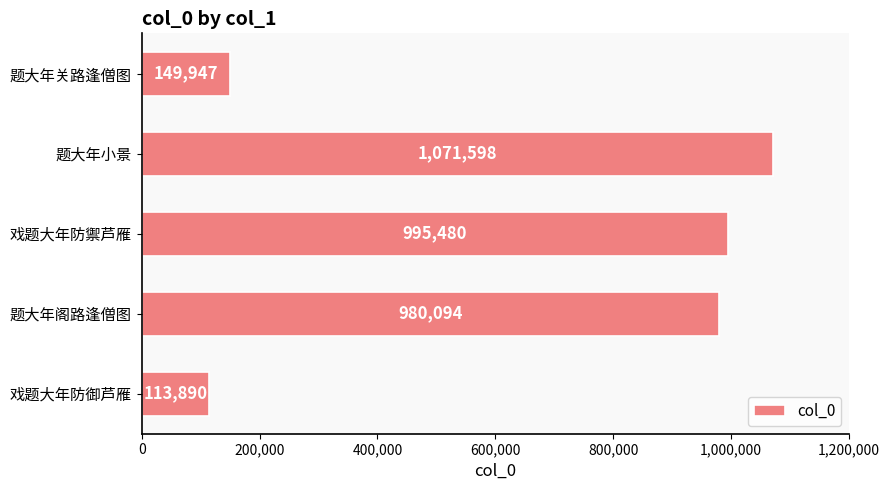

Which category has the highest value across all series?

题大年小景